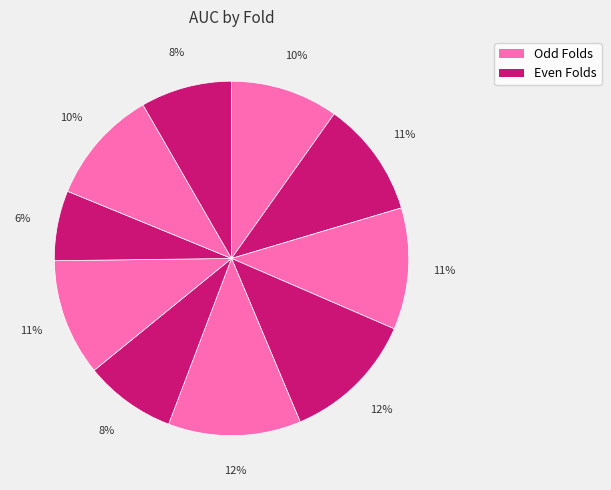

Rank the categories by value from lowest to highest.

Fold 8, Fold 10, Fold 6, Fold 1, Fold 9, Fold 2, Fold 7, Fold 3, Fold 5, Fold 4